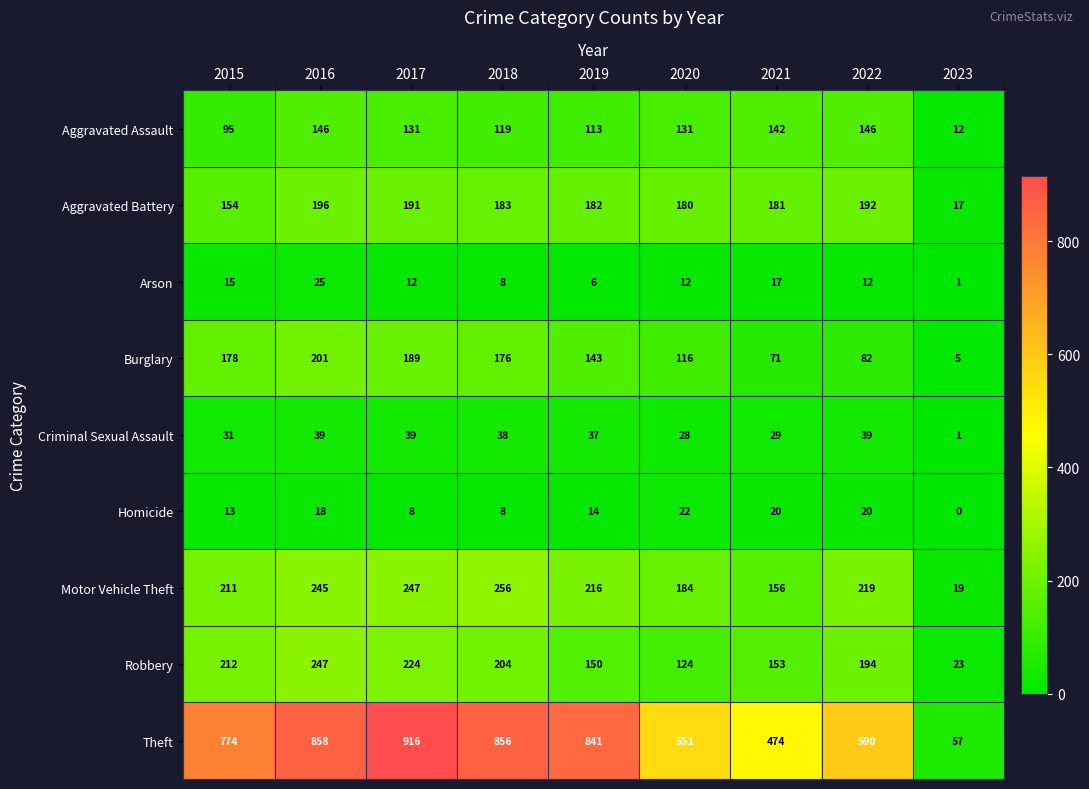

What is the sum of all Arson values?

108